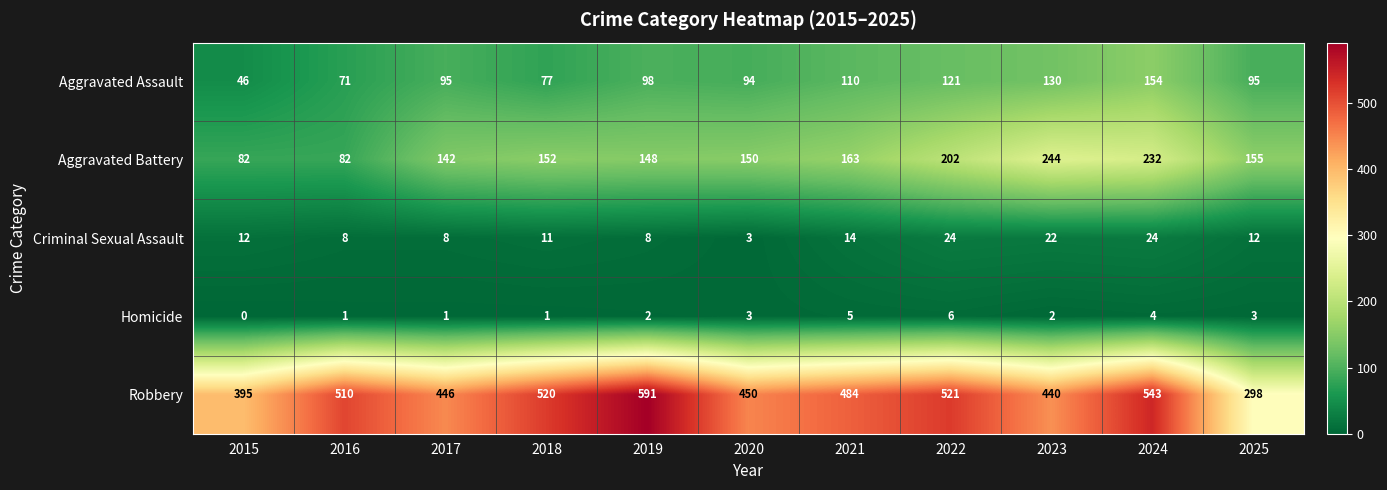

What is the spread (max minus min) of values at 2016?

509